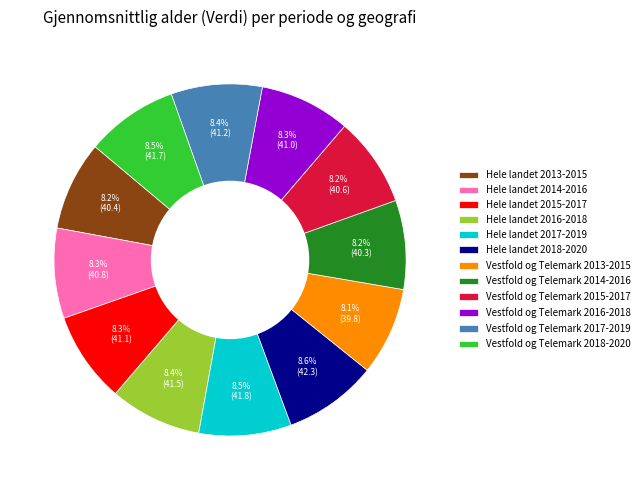

Is Hele landet 2018-2020 the majority of the pie?

No